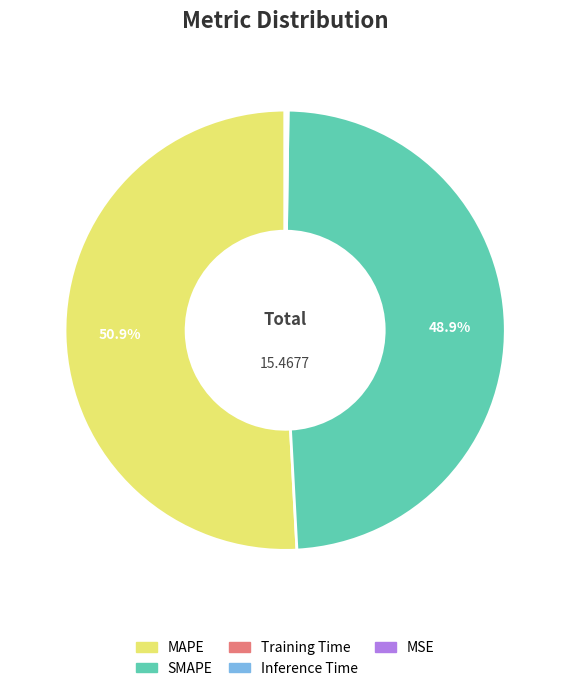

Combined, do MAPE and SMAPE account for over 50%?

Yes